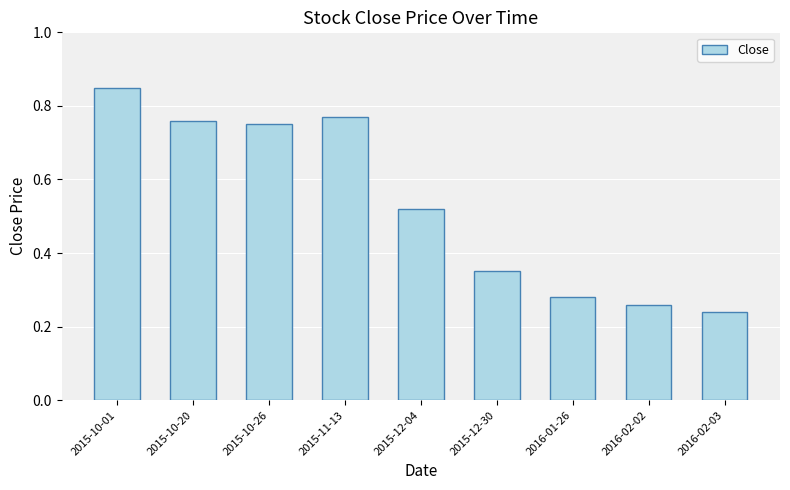

Which category has the highest value across all series?

2015-10-01